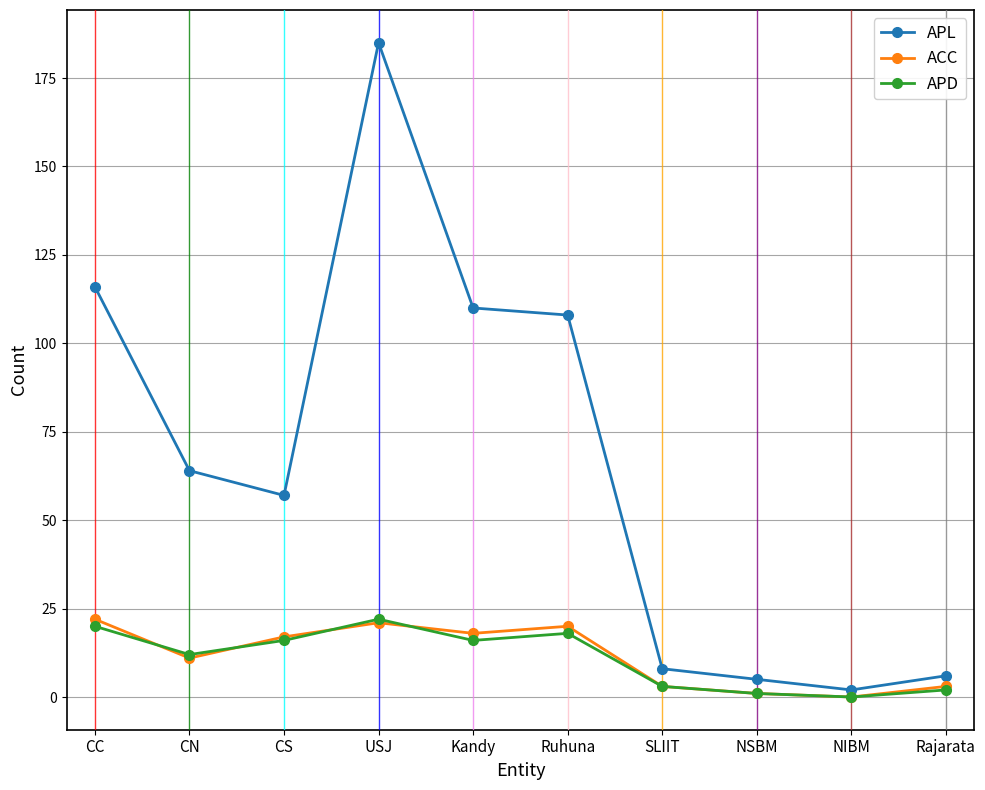

Reading left to right, list all the values displayed in this chart.

APL: CC=116	CN=64	CS=57	USJ=185	Kandy=110	Ruhuna=108	SLIIT=8	NSBM=5	NIBM=2	Rajarata=6
ACC: CC=22	CN=11	CS=17	USJ=21	Kandy=18	Ruhuna=20	SLIIT=3	NSBM=1	NIBM=0	Rajarata=3
APD: CC=20	CN=12	CS=16	USJ=22	Kandy=16	Ruhuna=18	SLIIT=3	NSBM=1	NIBM=0	Rajarata=2